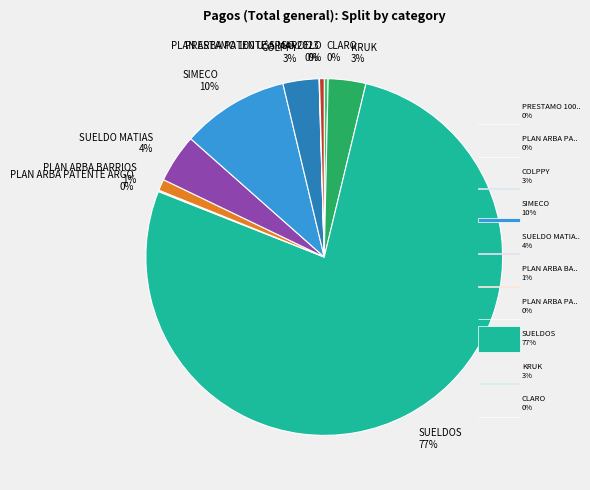

To the nearest percent, what is the average slice percentage?

10%